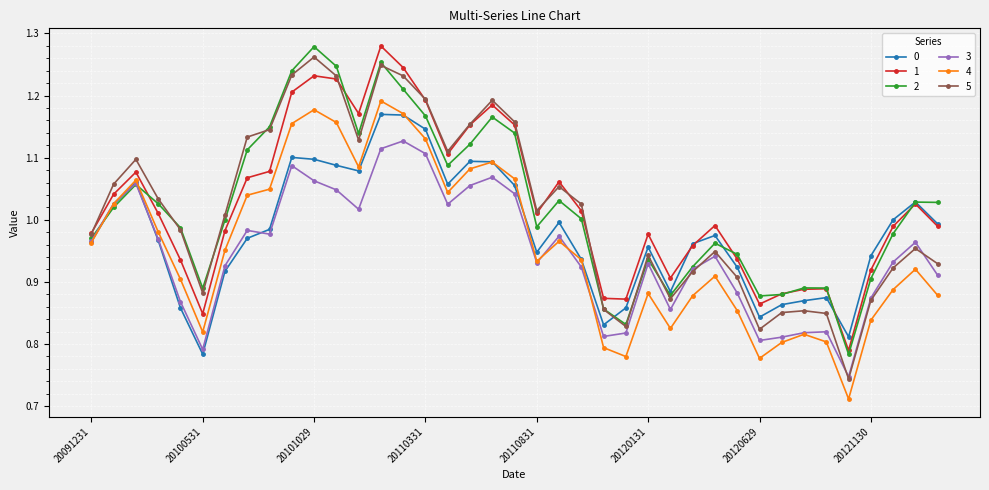

Which series has the largest range (max minus min)?

5